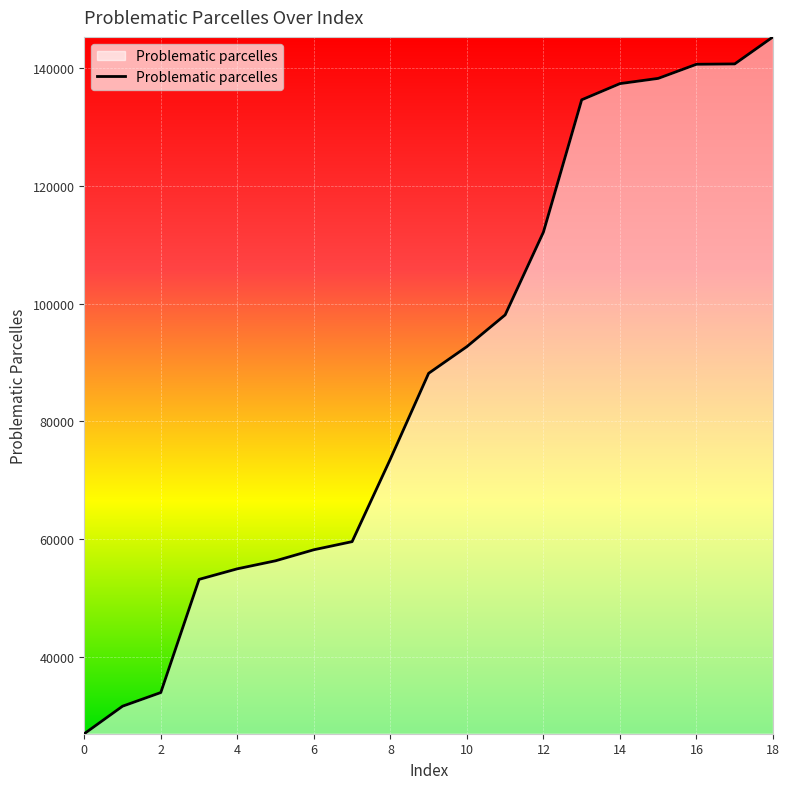

What is the difference between the maximum and minimum values?

118422